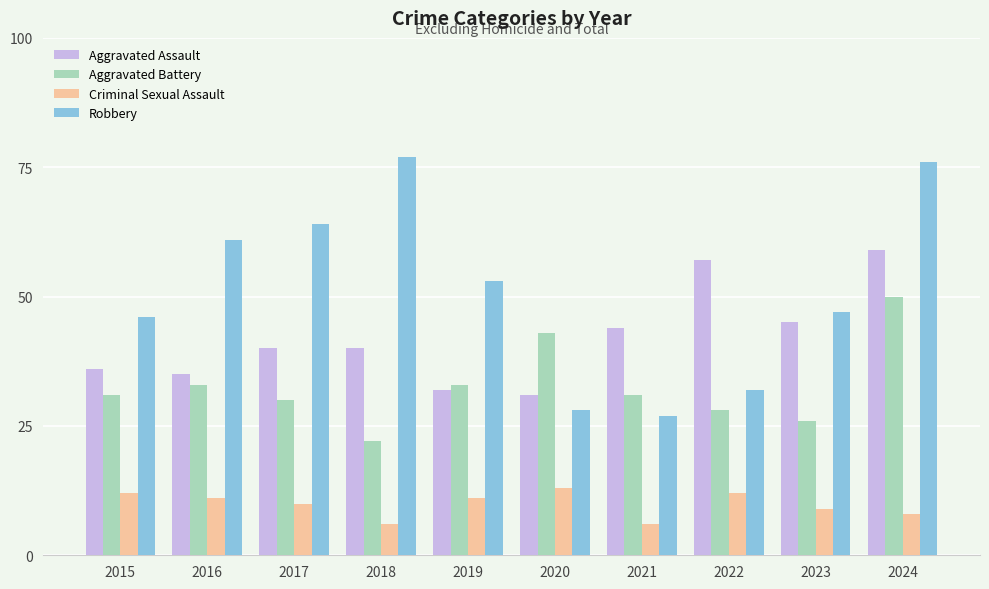

How many values in the Criminal Sexual Assault series are below 11?

5